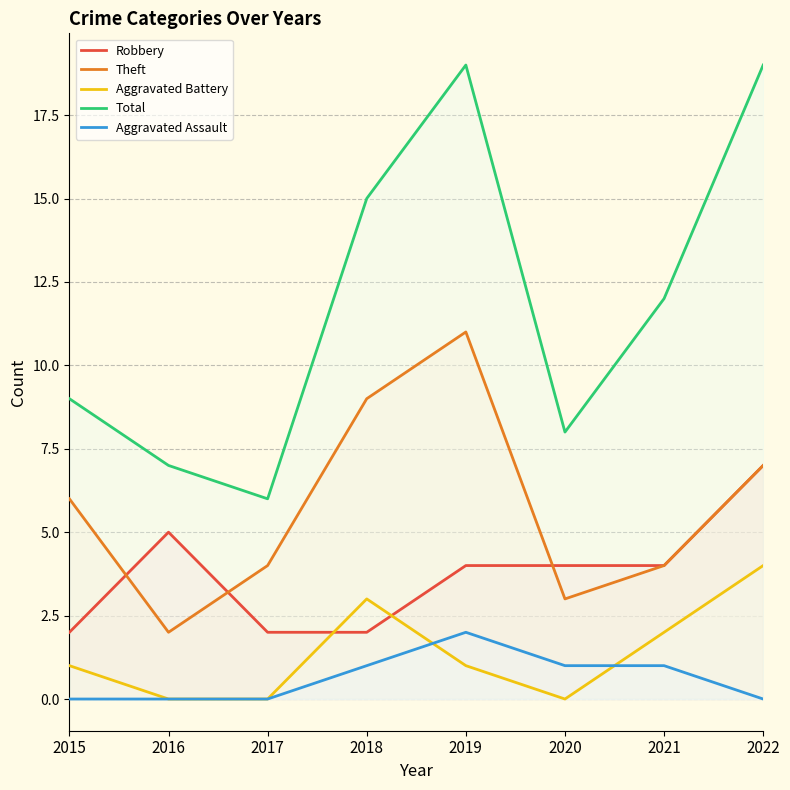

Which series ends up on top after the final intersection of Aggravated Assault and Aggravated Battery?

Aggravated Battery